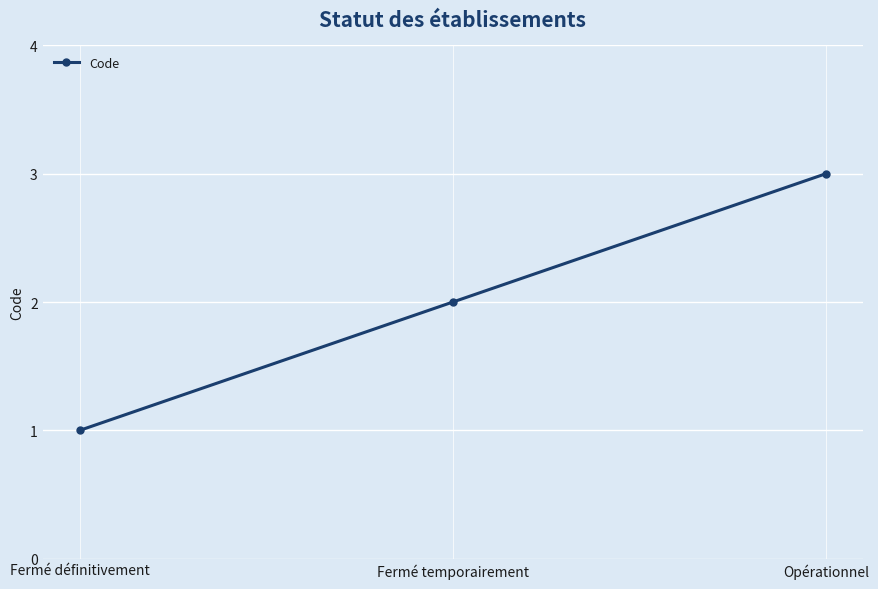

What is the change in value from Fermé définitivement to Opérationnel?

+2